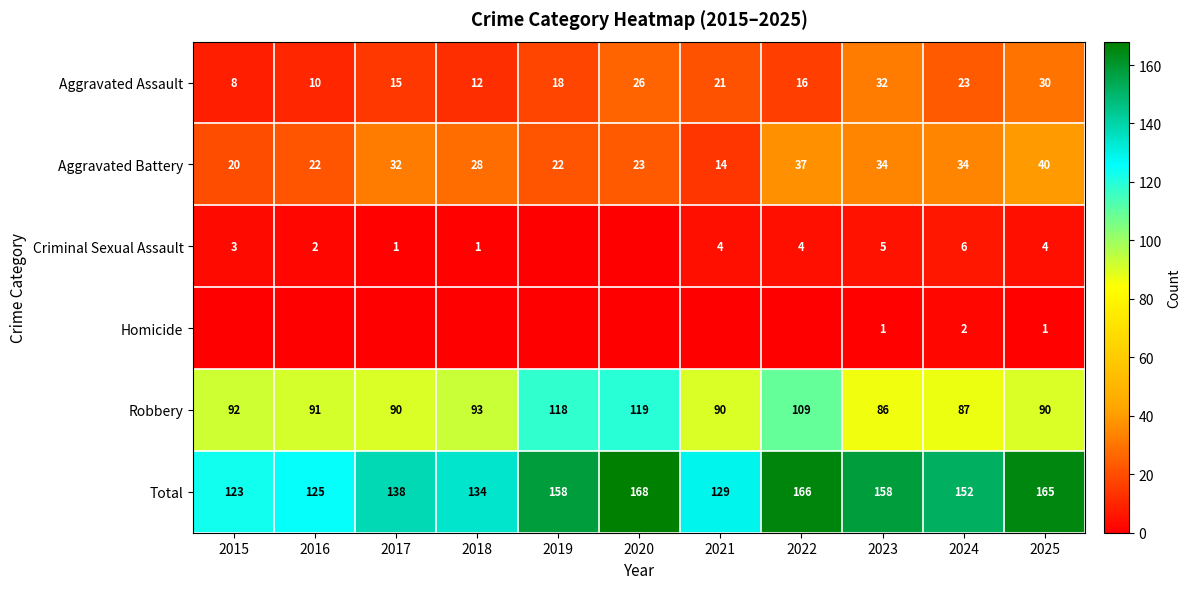

Rank the series at 2025 from lowest to highest value.

Homicide, Criminal Sexual Assault, Aggravated Assault, Aggravated Battery, Robbery, Total